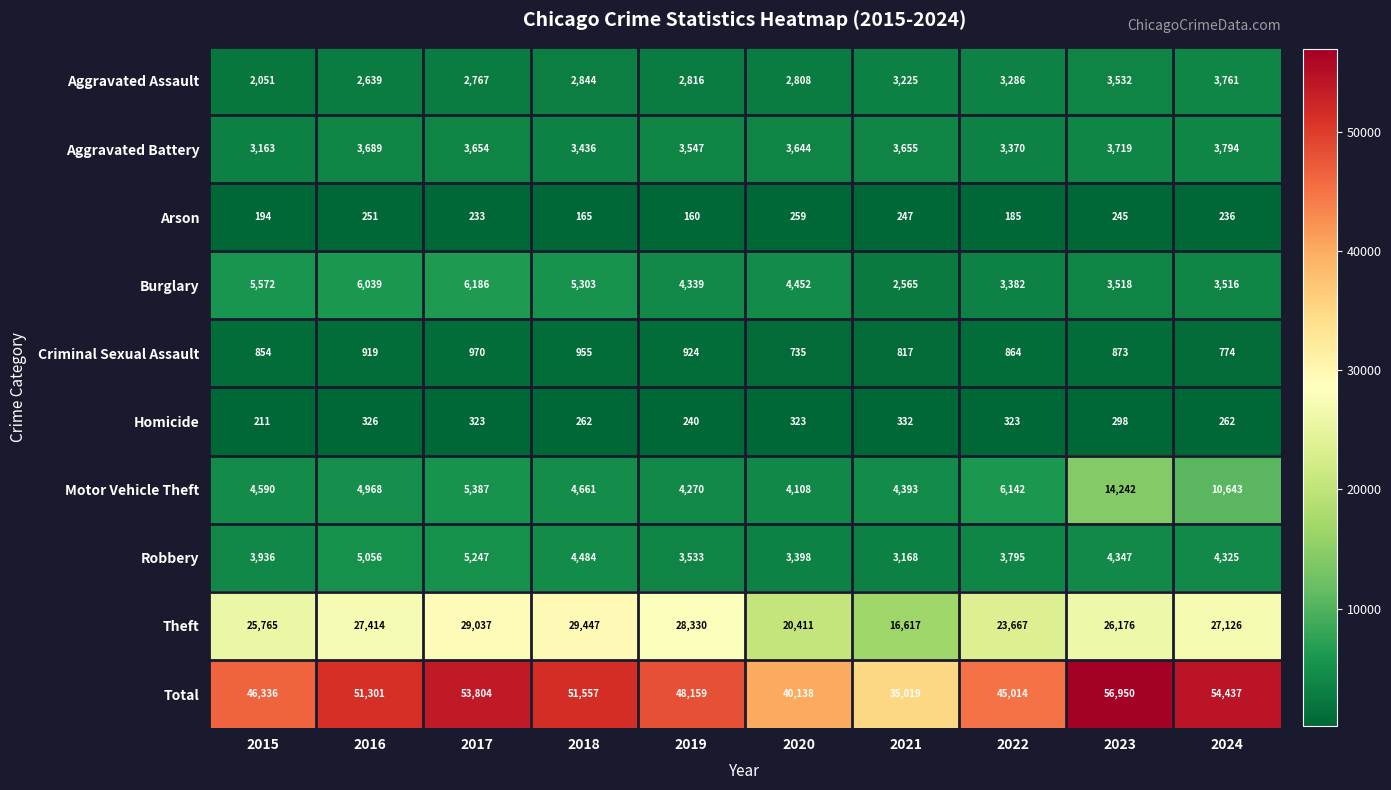

Which series has the largest range (max minus min)?

Total